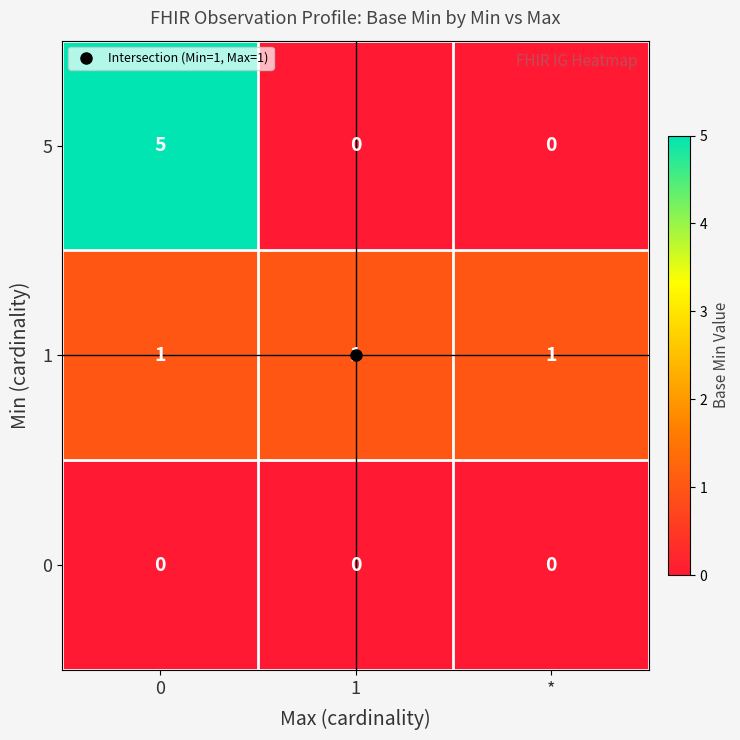

How many 5 values are between 0 and 5?

3